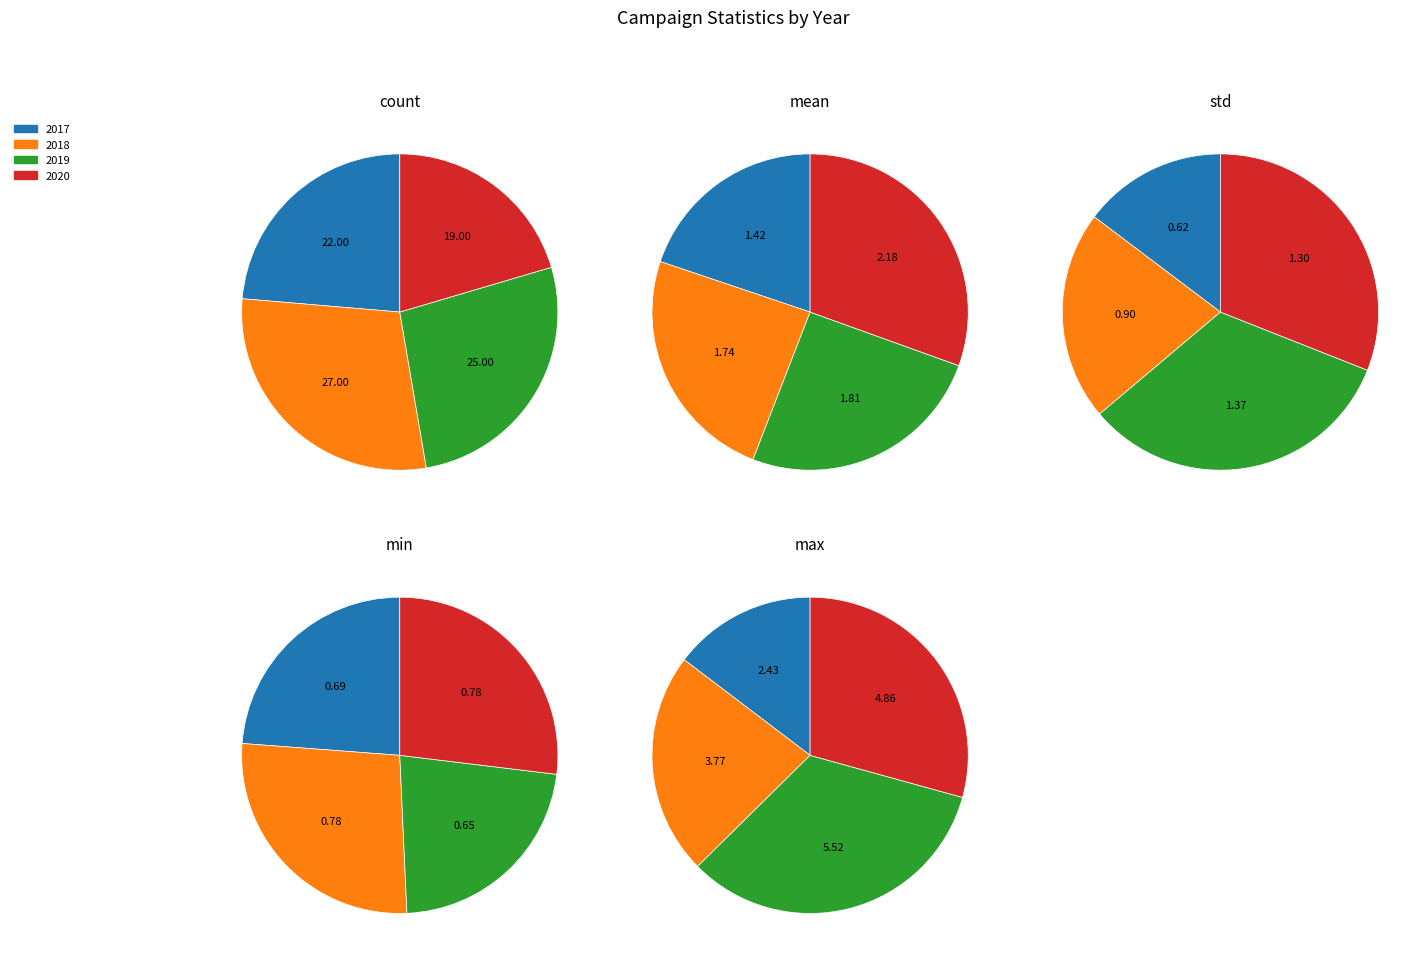

What is the largest slice in the pie chart?

2018